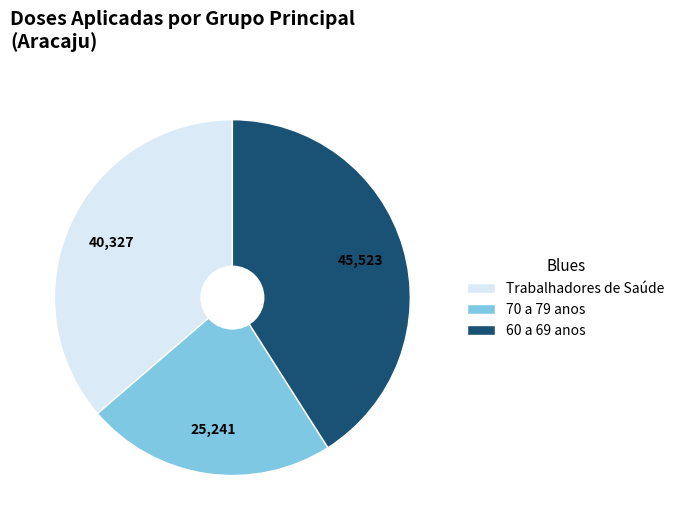

Does any single category account for the majority?

No